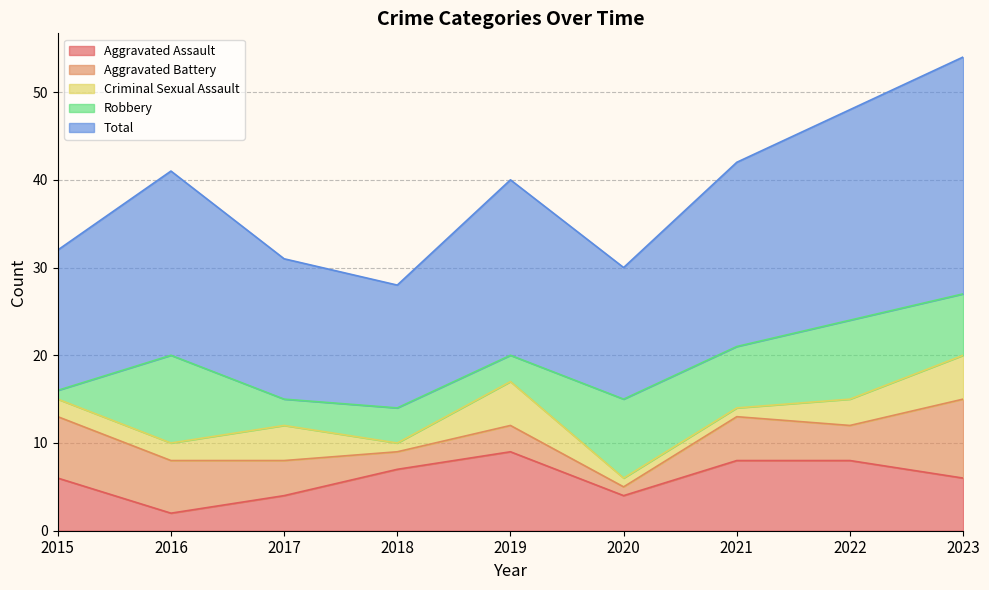

At which category is the sum across all series the highest?

2023